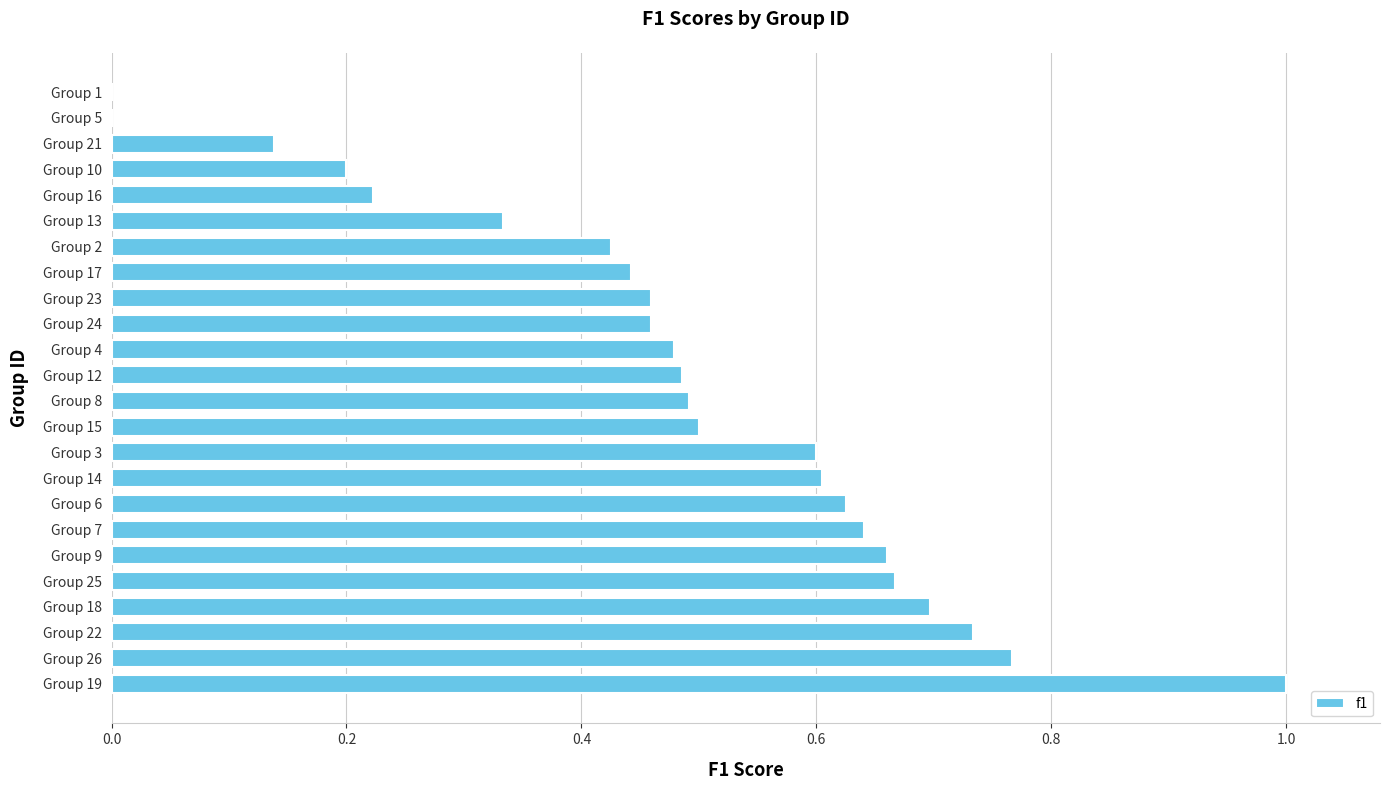

True or false: the data shows 0.2 at Group 18.

False